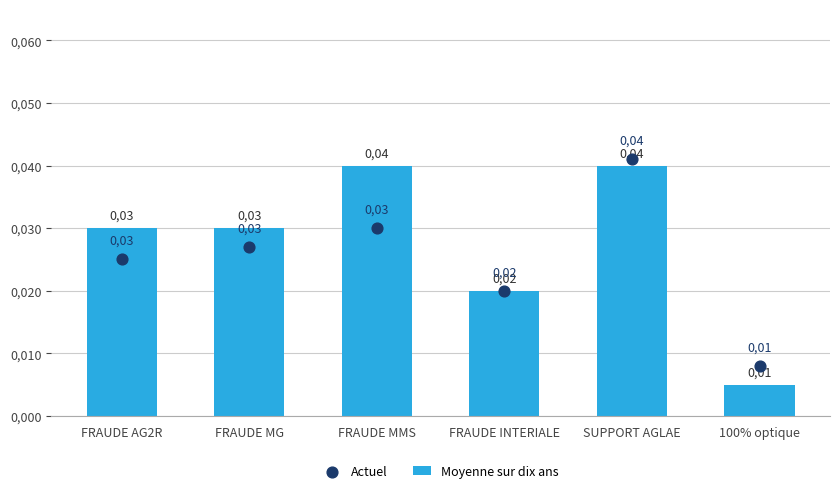

Which series has the largest Y range (max minus min)?

Moyenne sur dix ans